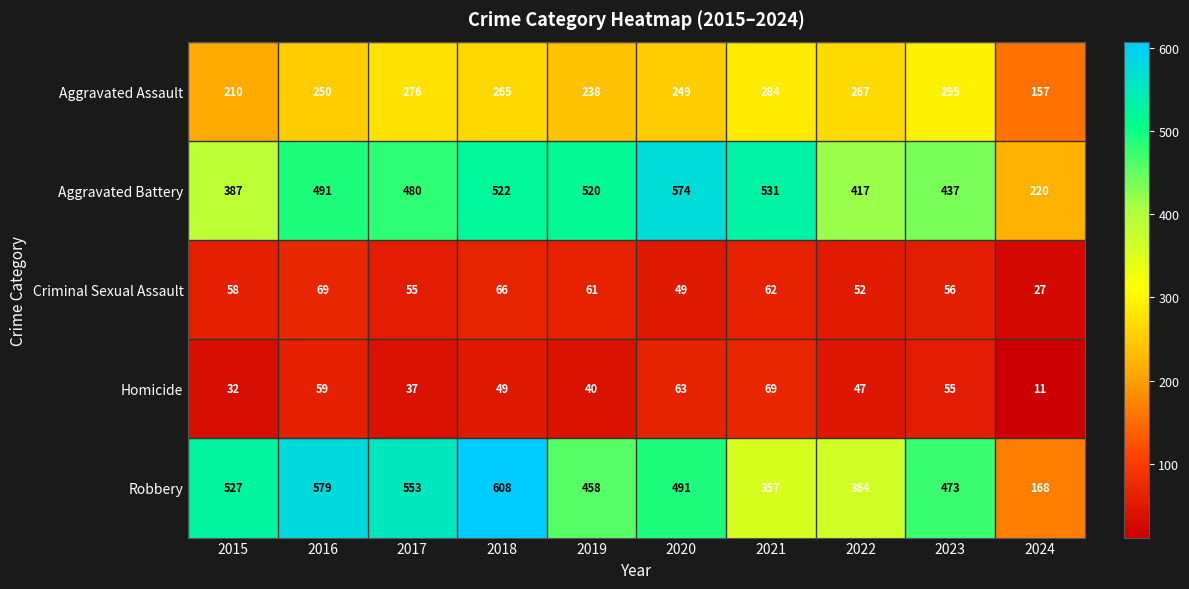

Which series changed the most between 2018 and 2021?

Robbery